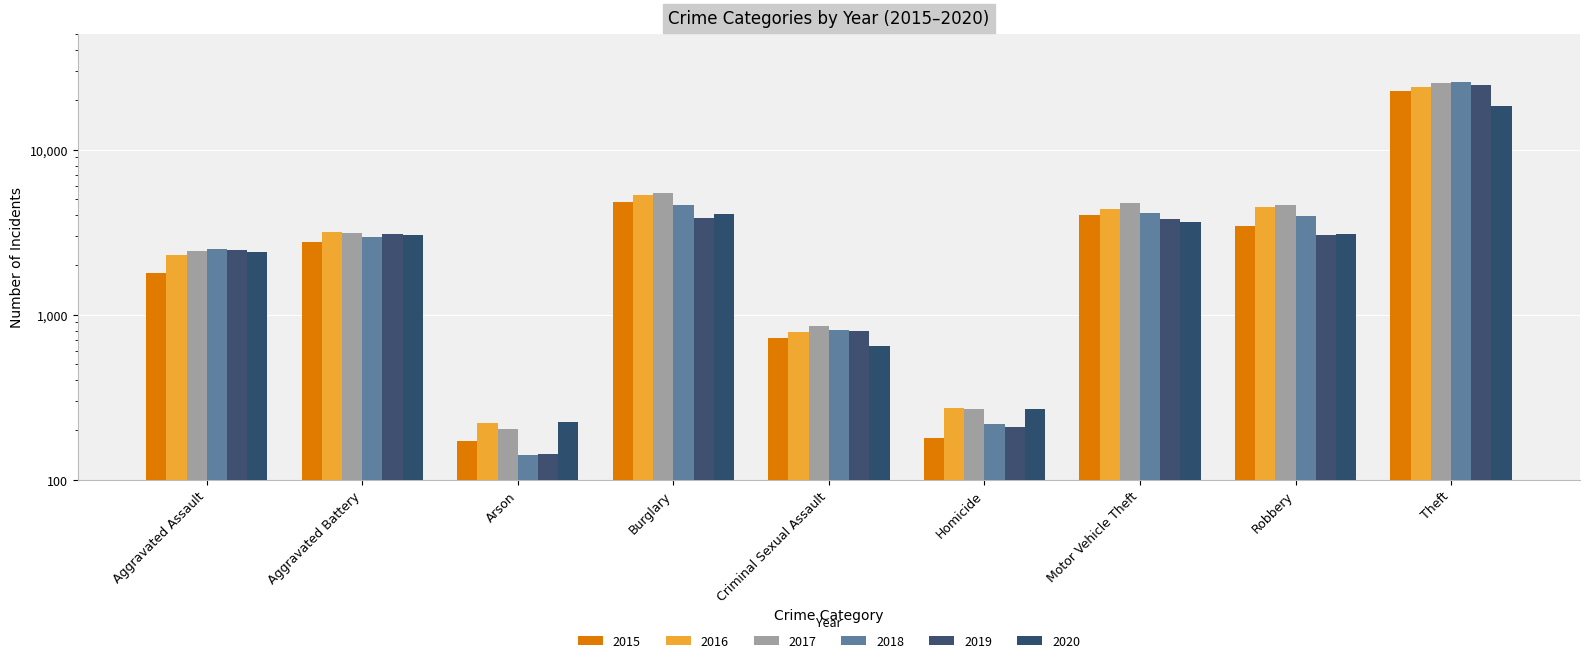

What is the label of the 8th bar from the right?

Aggravated Battery